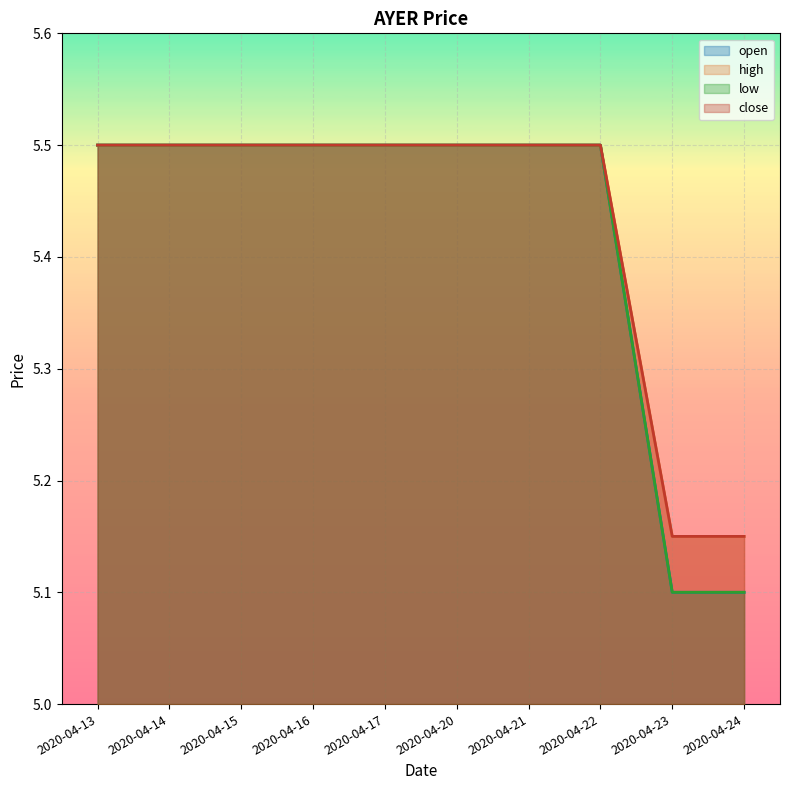

The open series shows 5.5 at 2020-04-20. True or false?

True